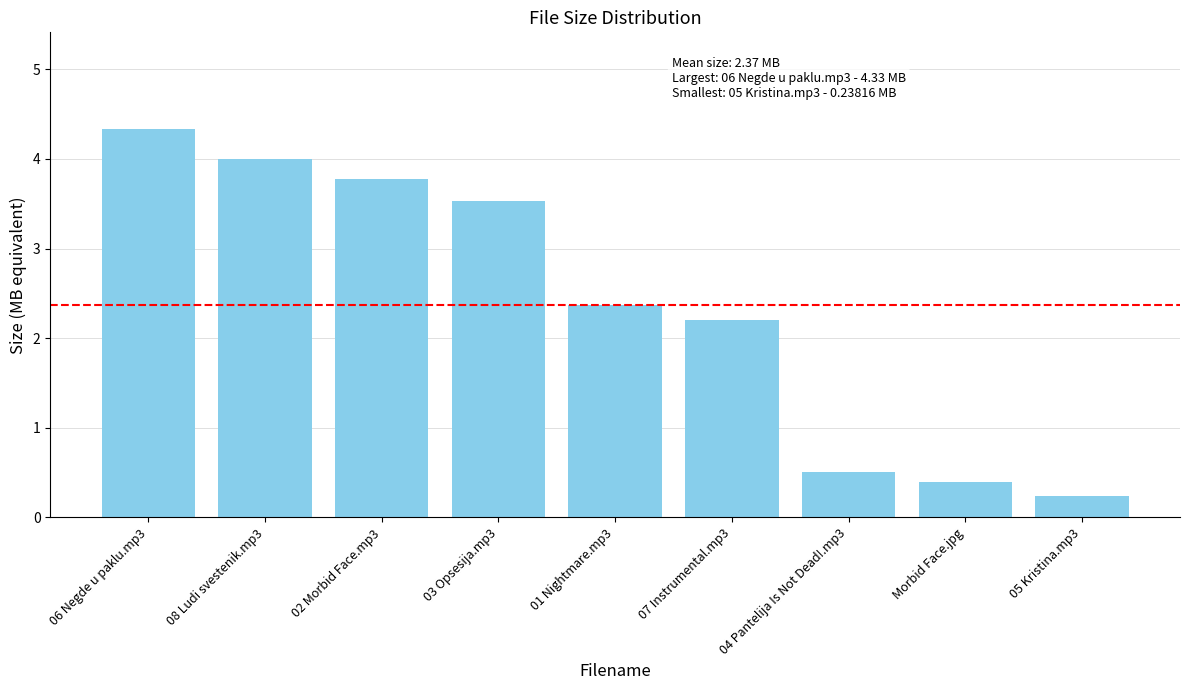

What position from the left is 07 Instrumental.mp3?

6